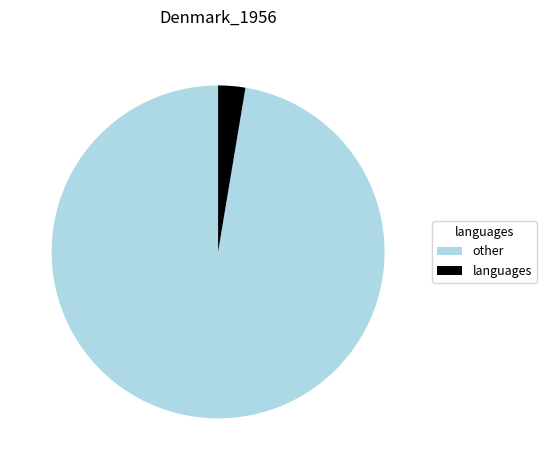

What is the largest slice in the pie chart?

other